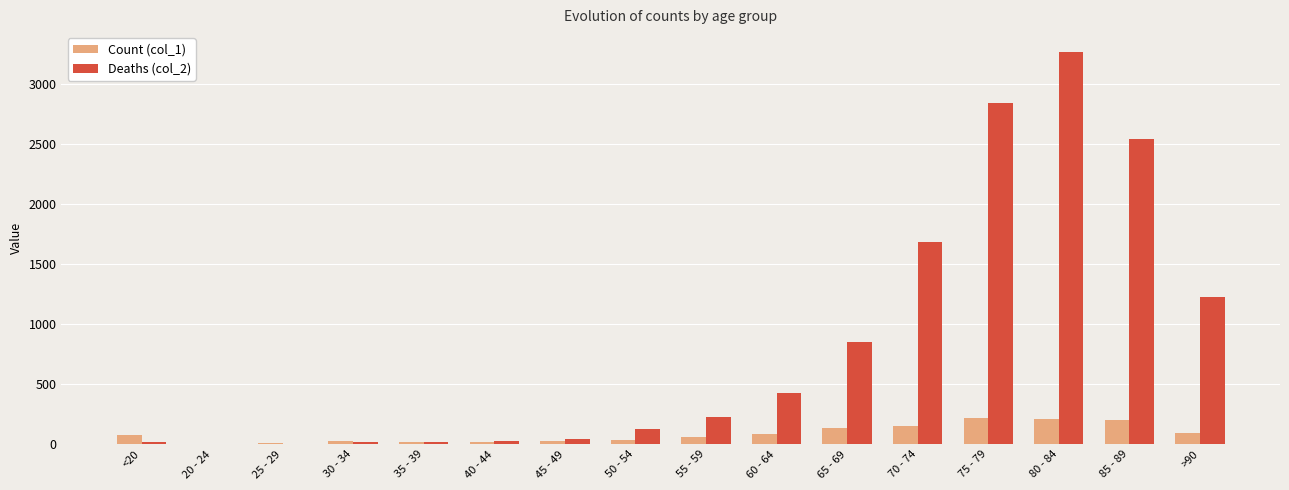

Which series has the largest total across all categories?

Deaths (col_2)